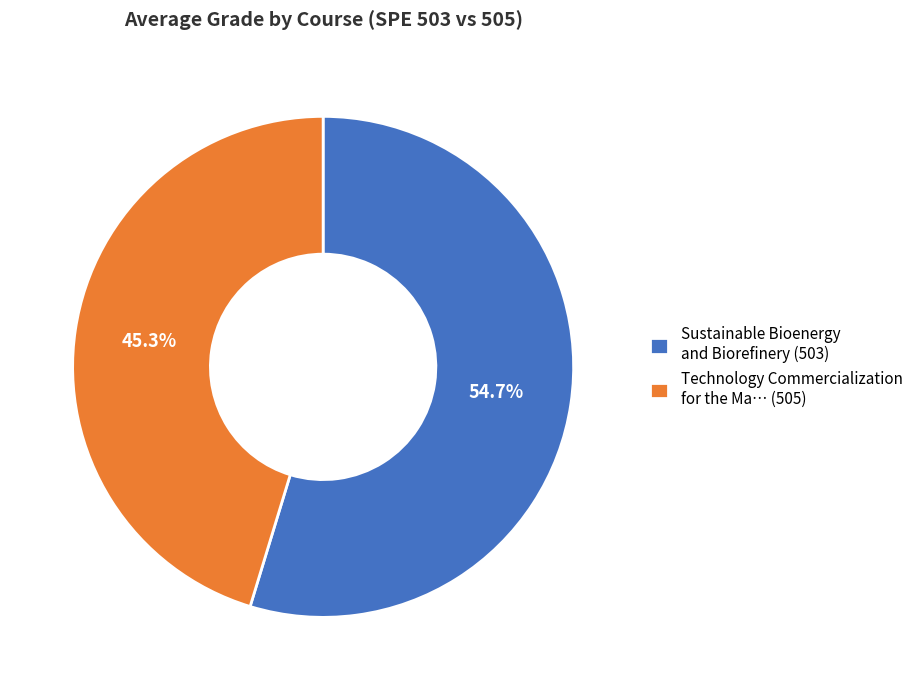

What is the smallest slice in the pie chart?

Technology Commercialization for the Ma… (505)